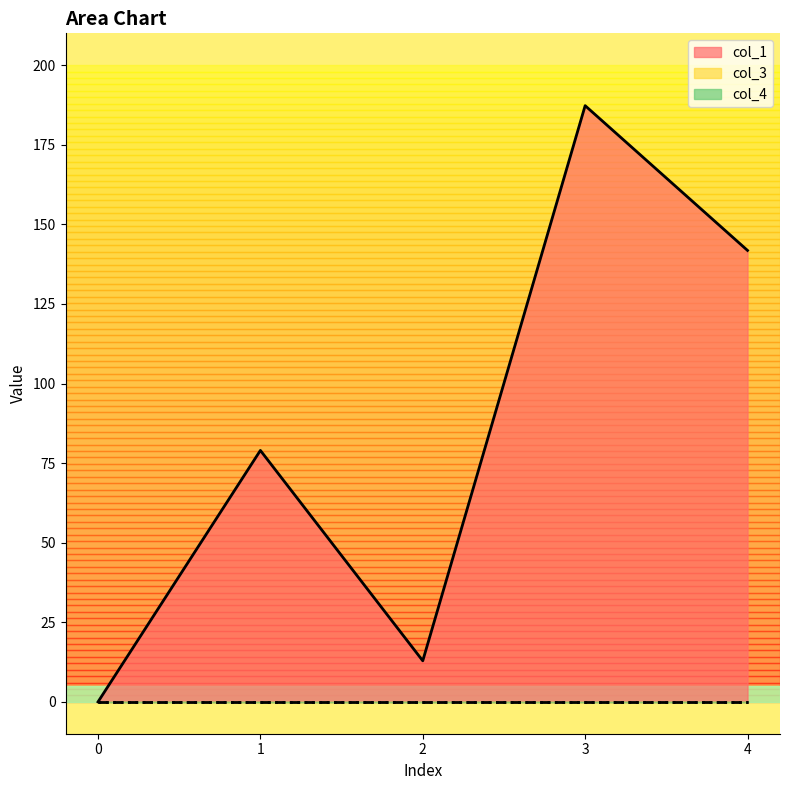

True or false: col_1 has more than 1 interior local peaks.

True